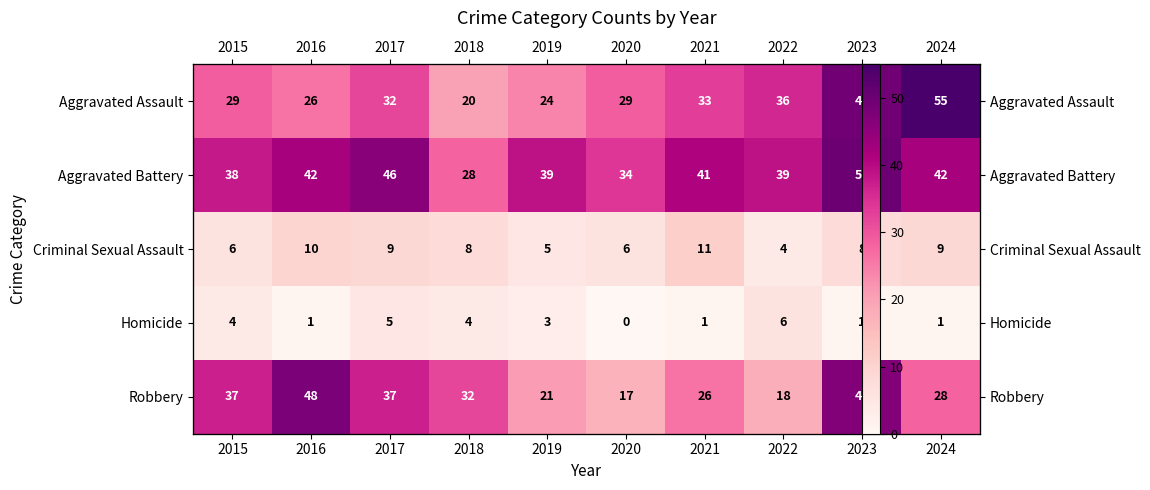

What is the sum of the Aggravated Assault values at 2018 and 2015?

49